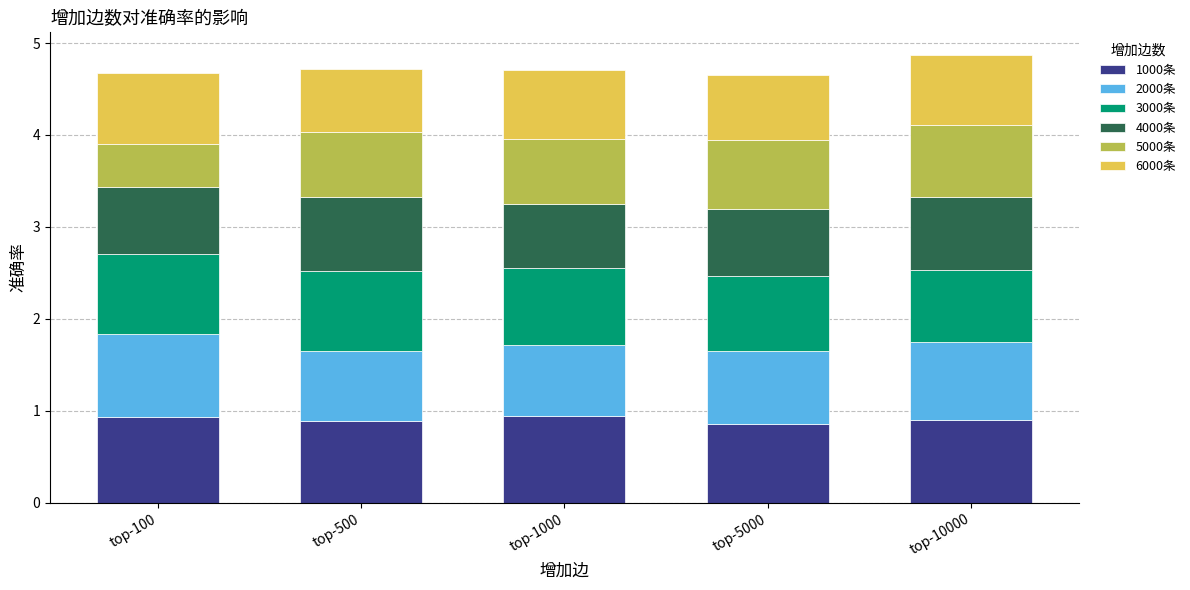

The value of 1000条 at top-10000 is 1.2. True or false?

False